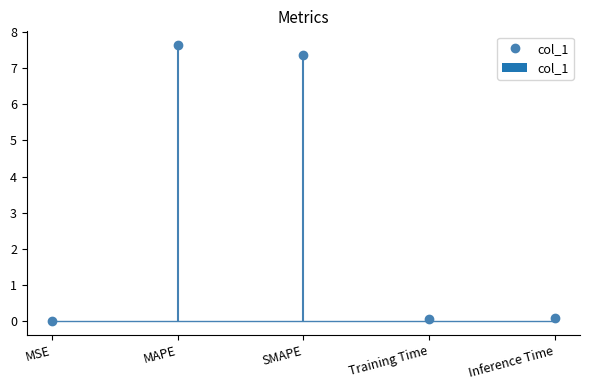

Which has a higher value, MSE or Inference Time?

Inference Time